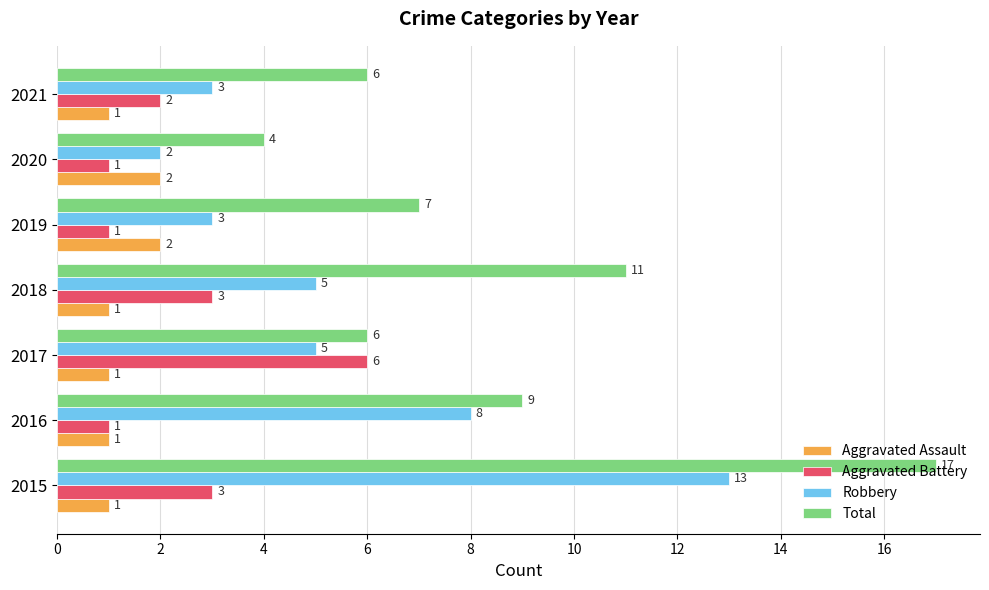

Rank the series at 2018 from lowest to highest value.

Aggravated Assault, Aggravated Battery, Robbery, Total